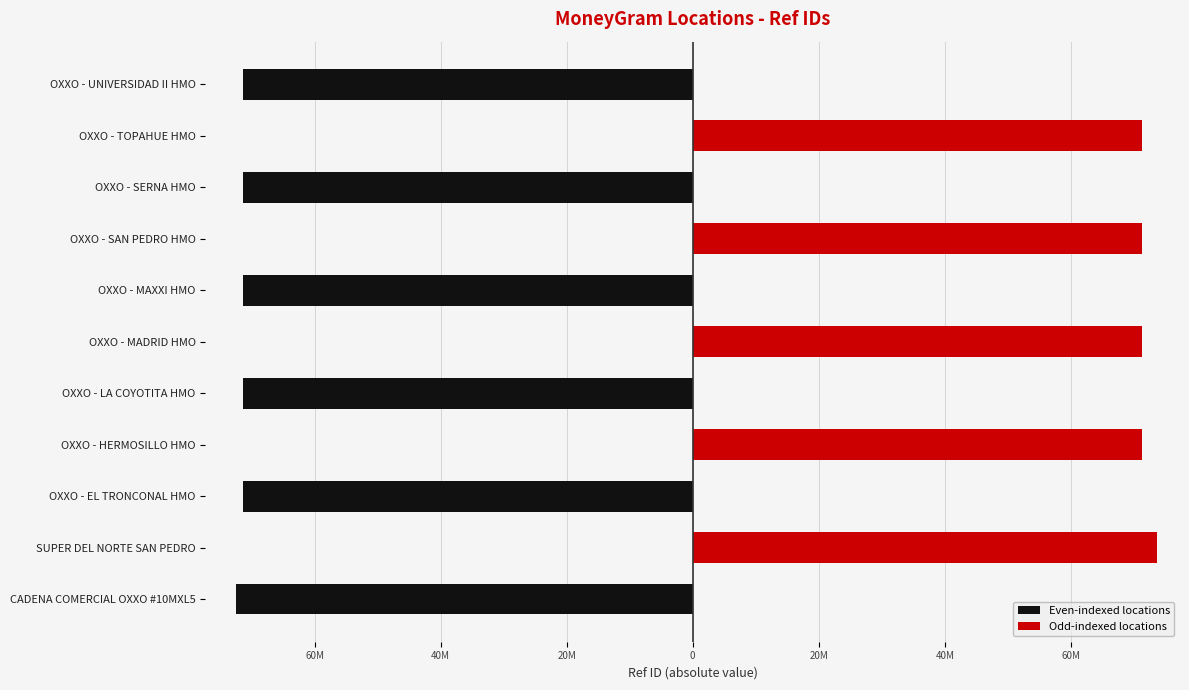

What is the minimum value for Even-indexed locations?

-72421905